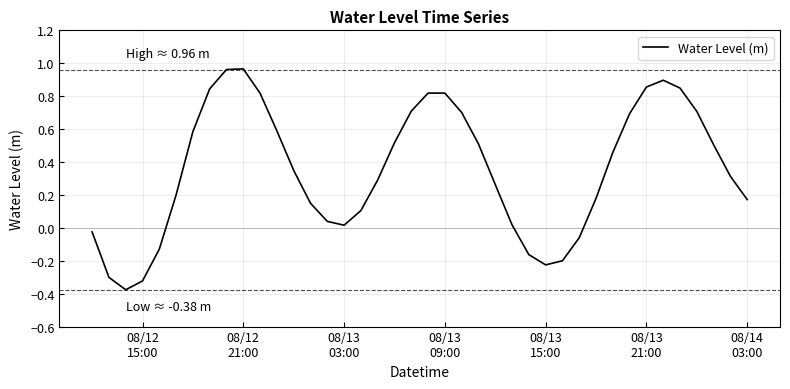

How many interior local valleys (lower than both neighbors) does the data have?

3